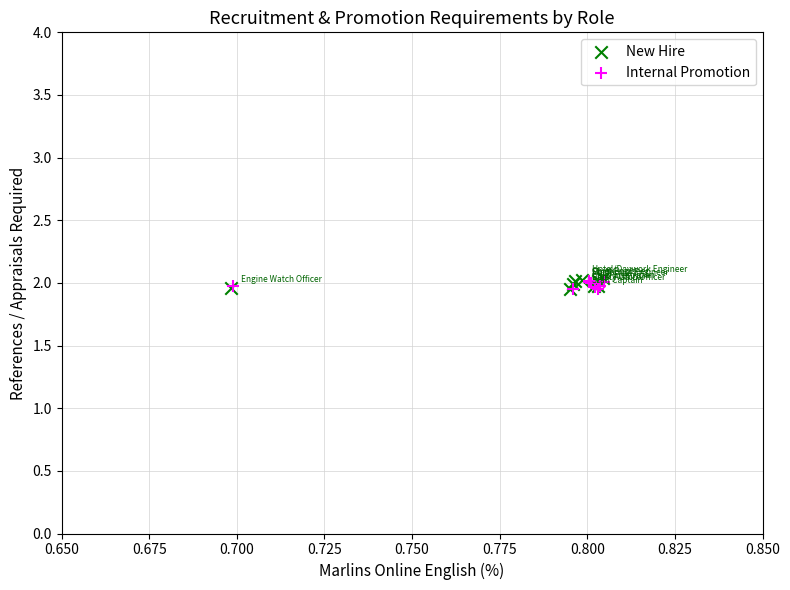

What are all the series names shown in the legend?

New Hire, Internal Promotion